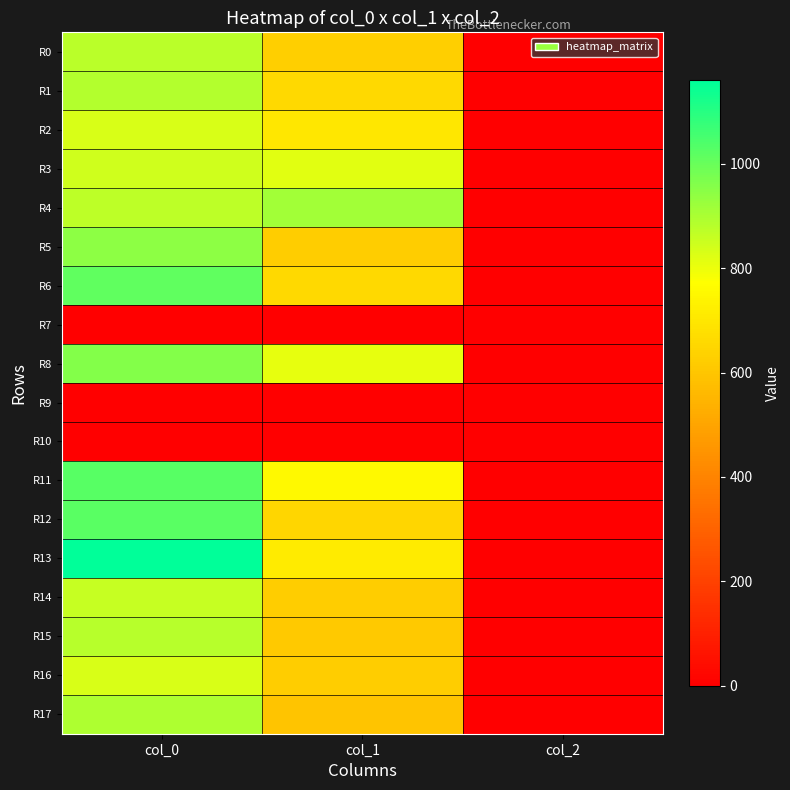

Reading left to right, list all the values displayed in this chart.

R0: col_0=876.7	col_1=627.8	col_2=2.0
R1: col_0=886.7	col_1=661.5	col_2=2.0
R2: col_0=830.0	col_1=698.6	col_2=2.0
R3: col_0=846.7	col_1=816.8	col_2=2.0
R4: col_0=870.0	col_1=914.6	col_2=2.0
R5: col_0=943.3	col_1=621.0	col_2=2.0
R6: col_0=1013.3	col_1=661.5	col_2=2.0
R7: col_0=0.0	col_1=0.0	col_2=0.0
R8: col_0=960.0	col_1=810.0	col_2=2.0
R9: col_0=0.0	col_1=0.0	col_2=0.0
R10: col_0=0.0	col_1=0.0	col_2=0.0
R11: col_0=1026.7	col_1=752.6	col_2=2.0
R12: col_0=1023.3	col_1=648.0	col_2=2.0
R13: col_0=1160.0	col_1=712.1	col_2=2.0
R14: col_0=856.7	col_1=621.0	col_2=2.0
R15: col_0=883.3	col_1=610.9	col_2=2.0
R16: col_0=830.0	col_1=621.0	col_2=2.0
R17: col_0=896.7	col_1=594.0	col_2=2.0